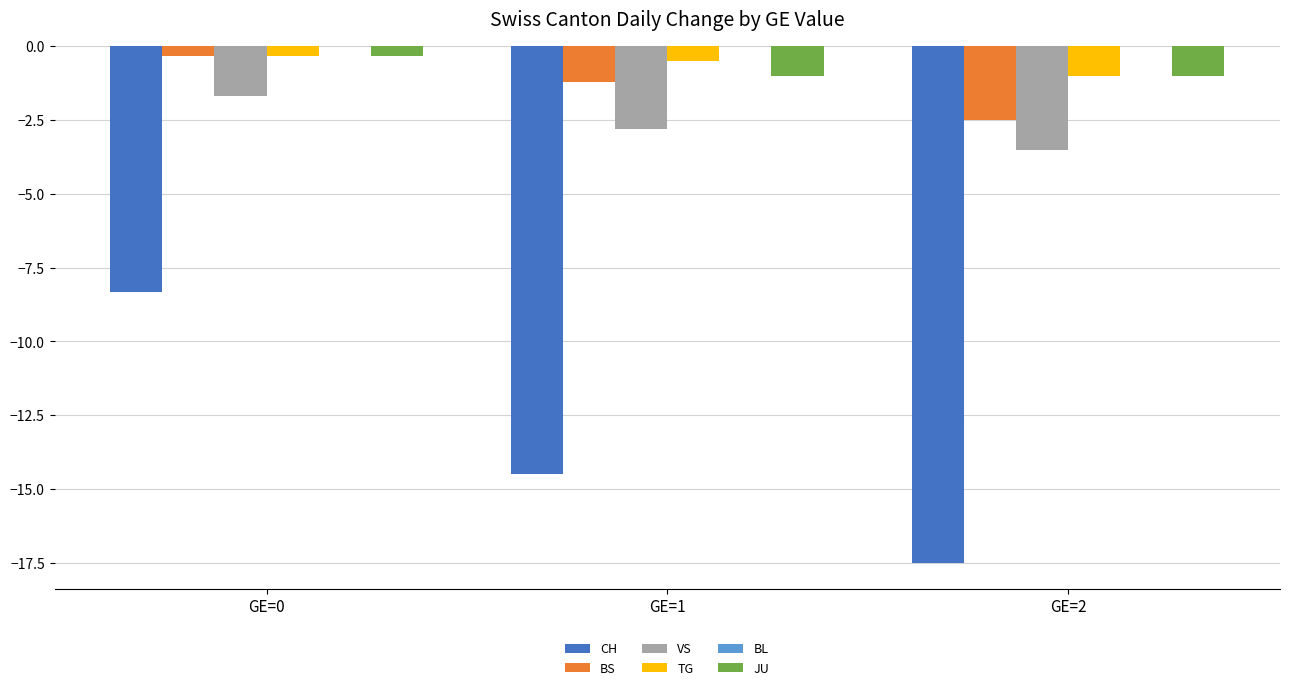

Which series has the largest range (max minus min)?

CH